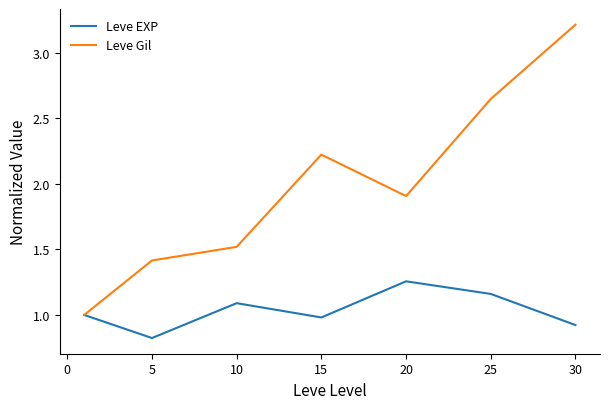

Which series has the largest total across all categories?

Leve Gil